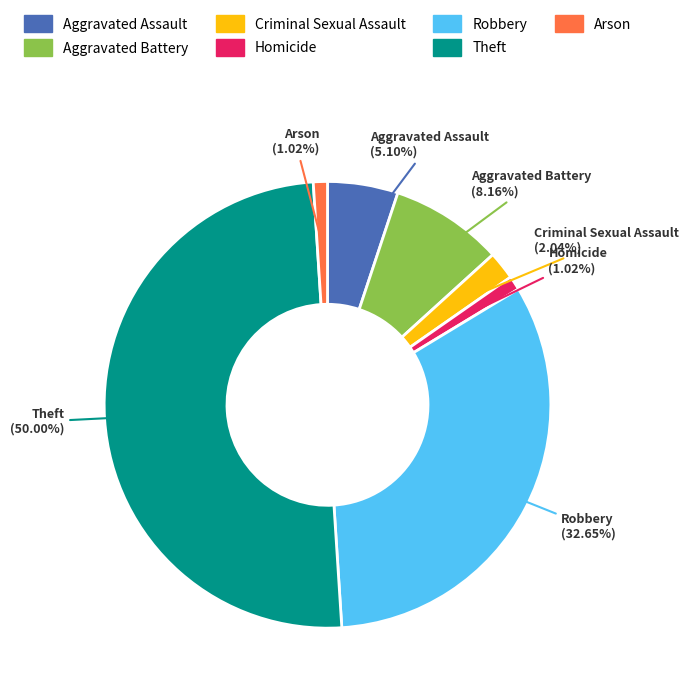

Between Arson and Robbery, which is larger?

Robbery